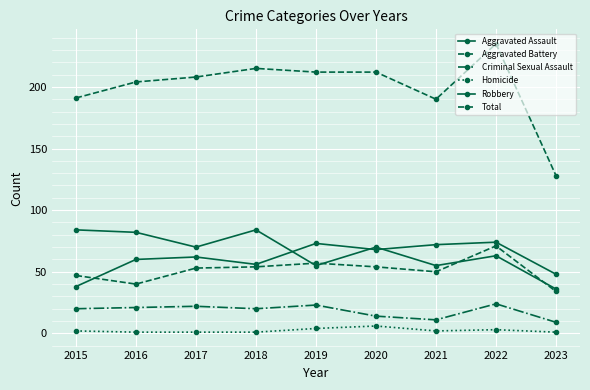

How many lines are shown in the chart?

6